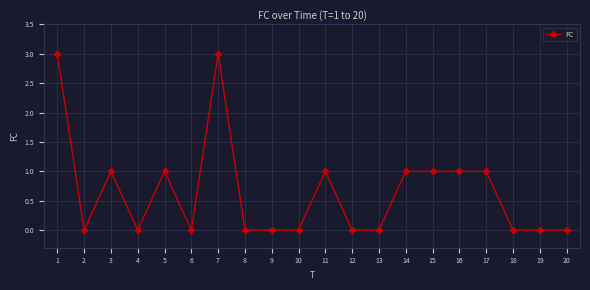

Count the number of categories in the chart.

20